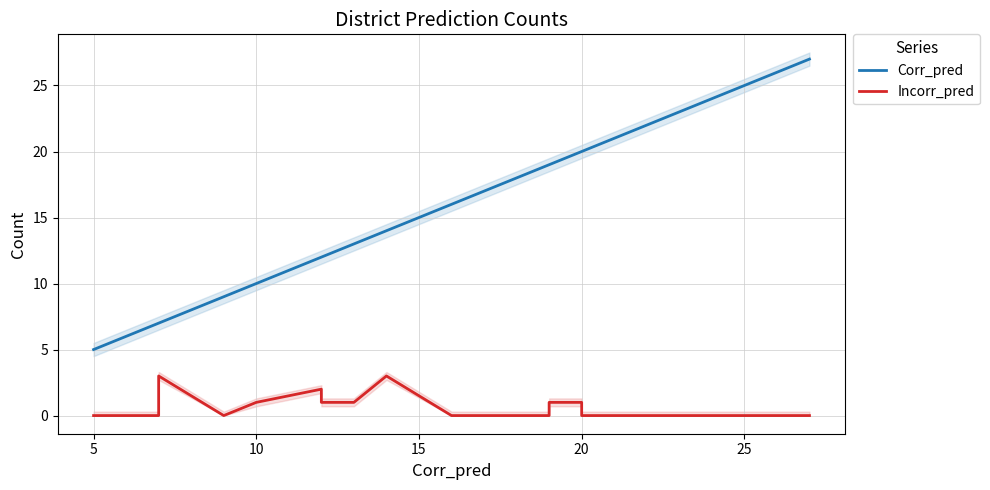

True or false: Corr_pred and Incorr_pred cross at least once.

False